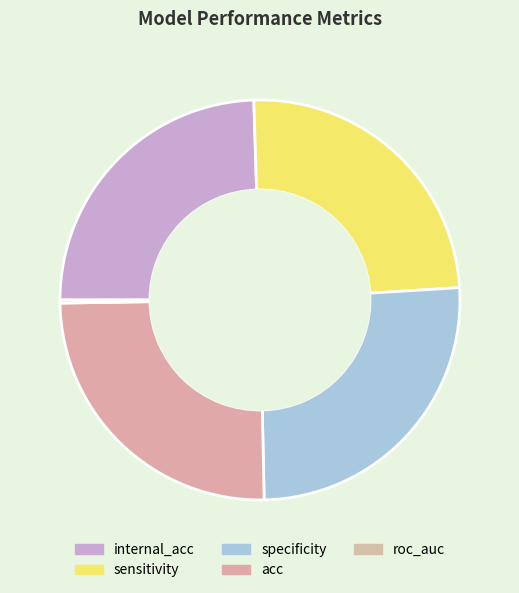

Which category has the biggest portion of the pie?

specificity